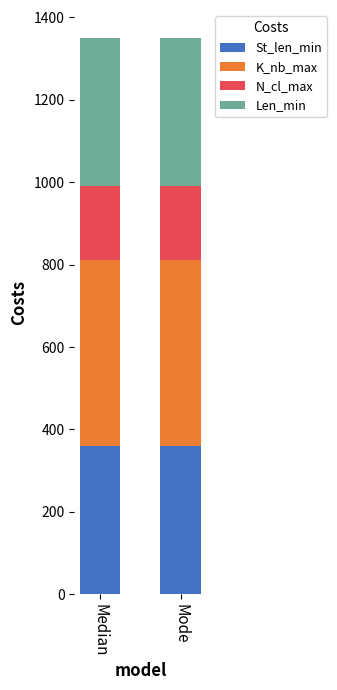

What is the lowest value of the St_len_min series?

360